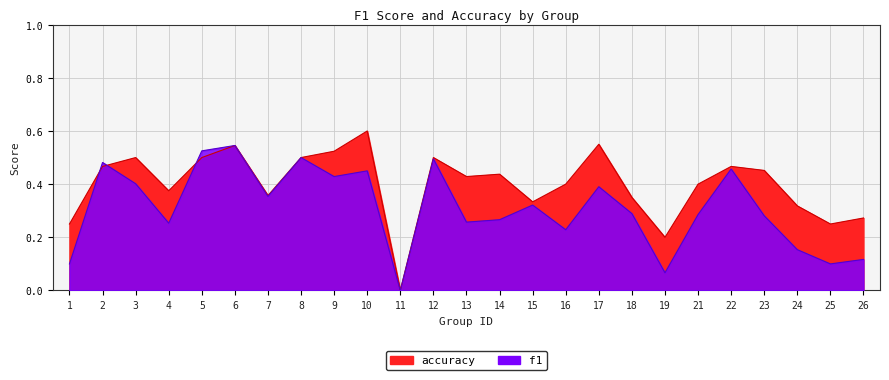

Rank the categories by accuracy value from lowest to highest.

11, 19, 1, 25, 26, 24, 15, 18, 7, 4, 16, 21, 13, 14, 23, 2, 22, 3, 5, 8, 12, 9, 6, 17, 10